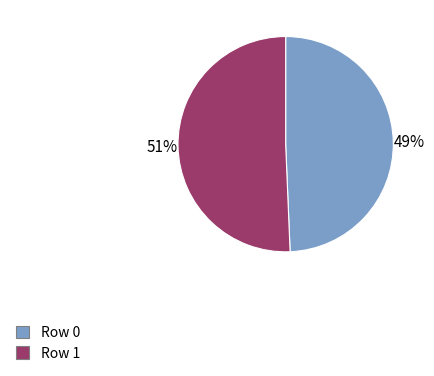

To the nearest percent, what is the average slice percentage?

50%